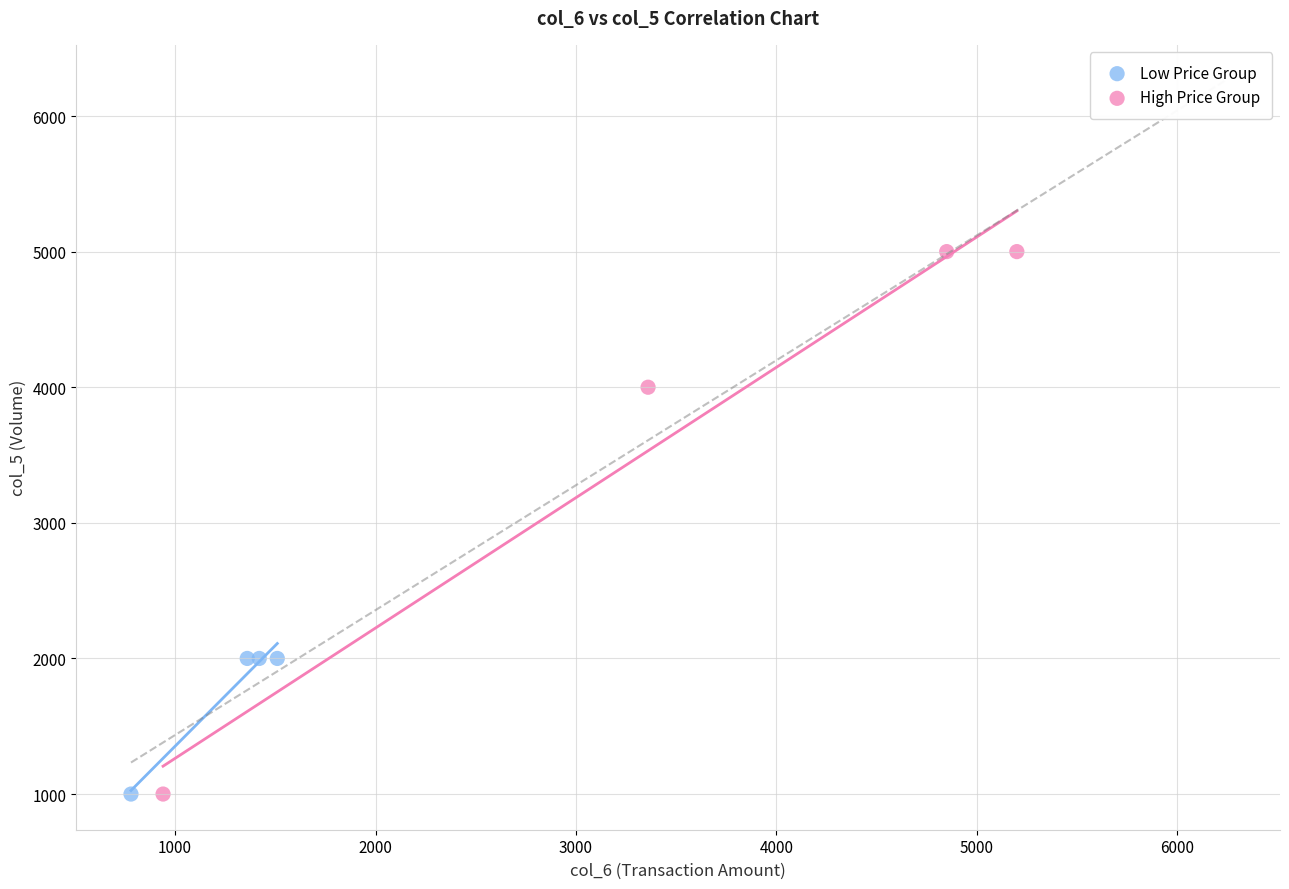

Which series reaches the maximum Y coordinate?

High Price Group